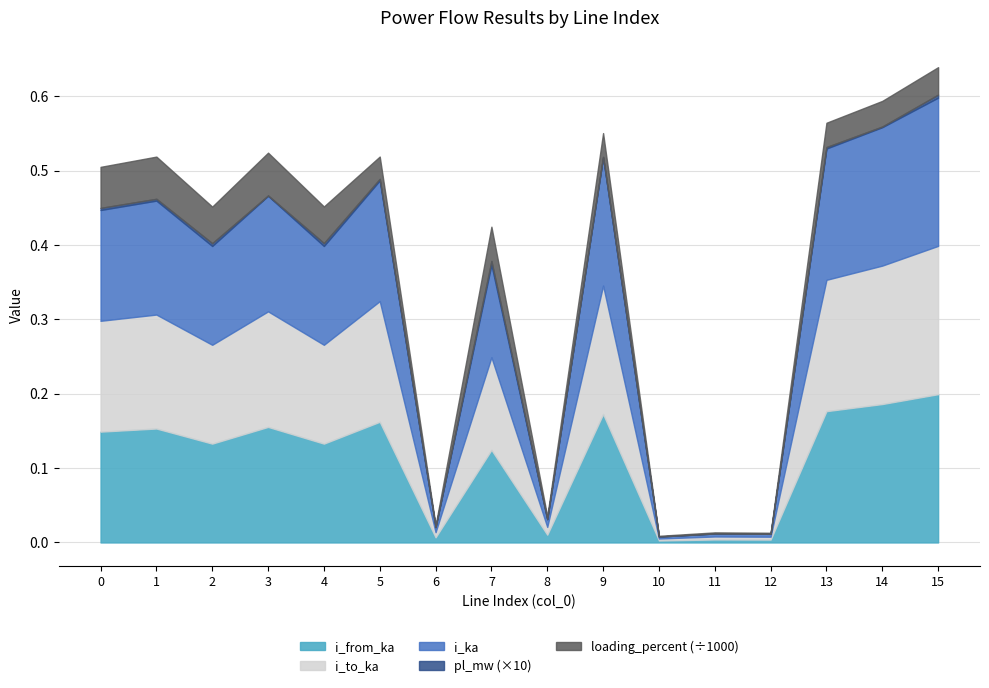

What is the average value of the loading_percent series?

30.7